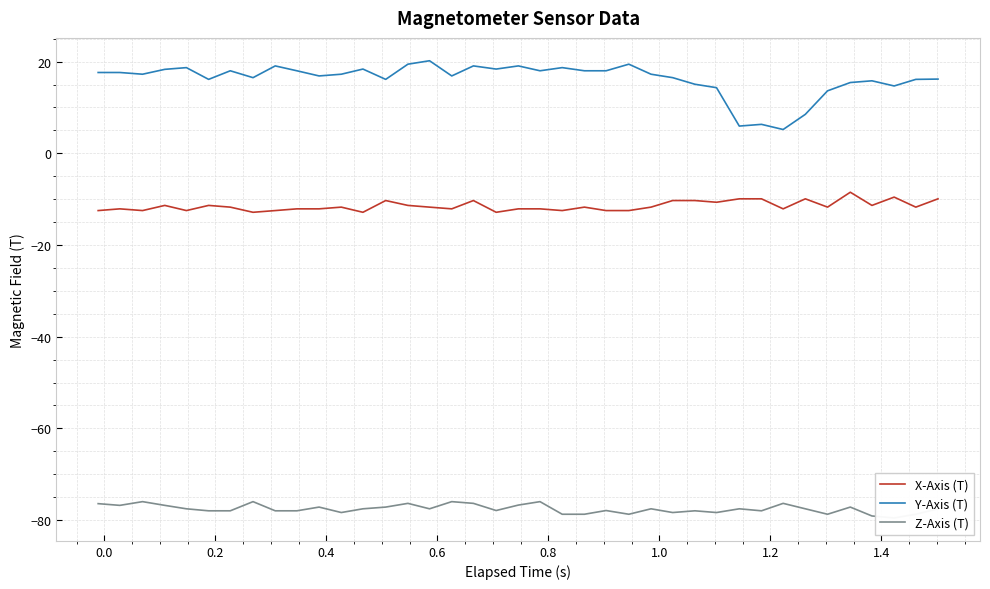

True or false: Y-Axis (T) and X-Axis (T) intersect in this chart.

False